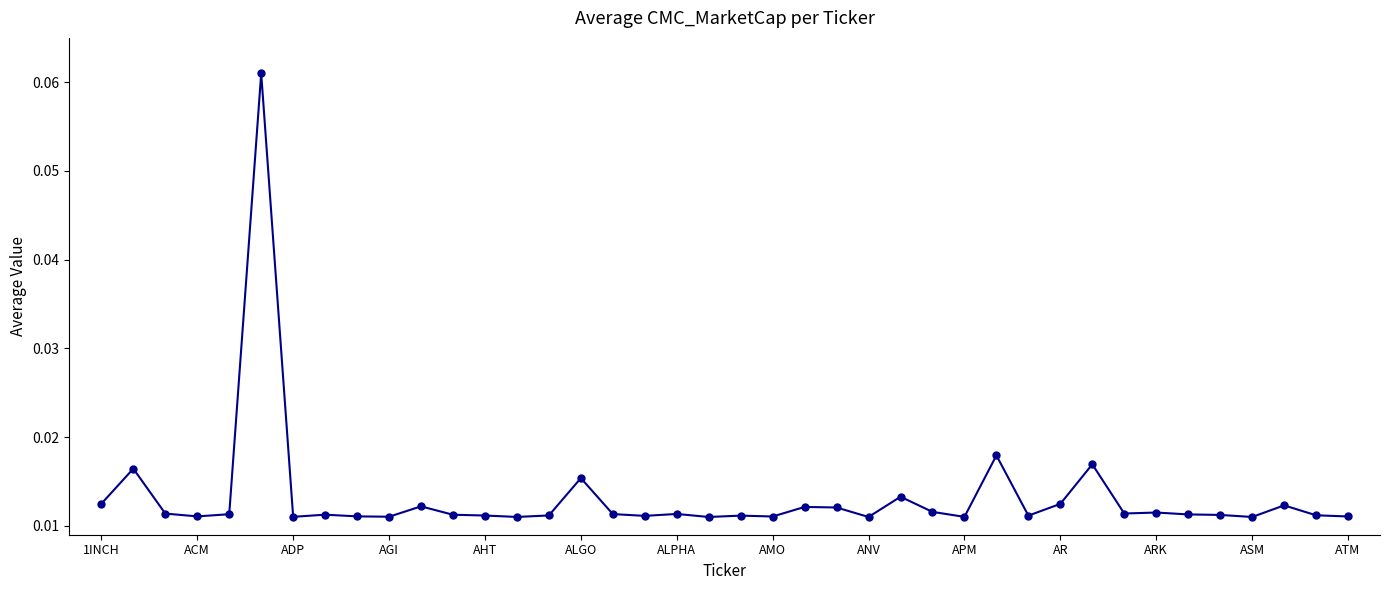

What is the sum of all values?

0.5